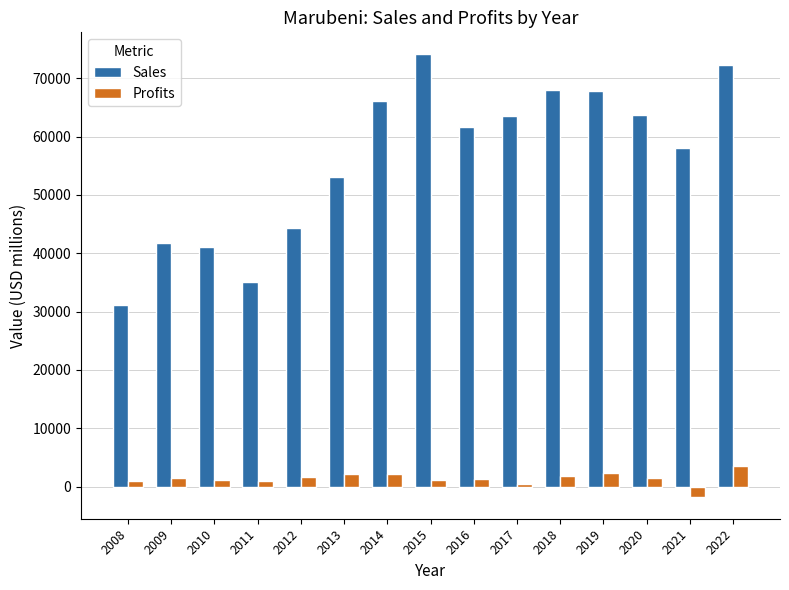

The Sales series shows 29683.7 at 2016. True or false?

False